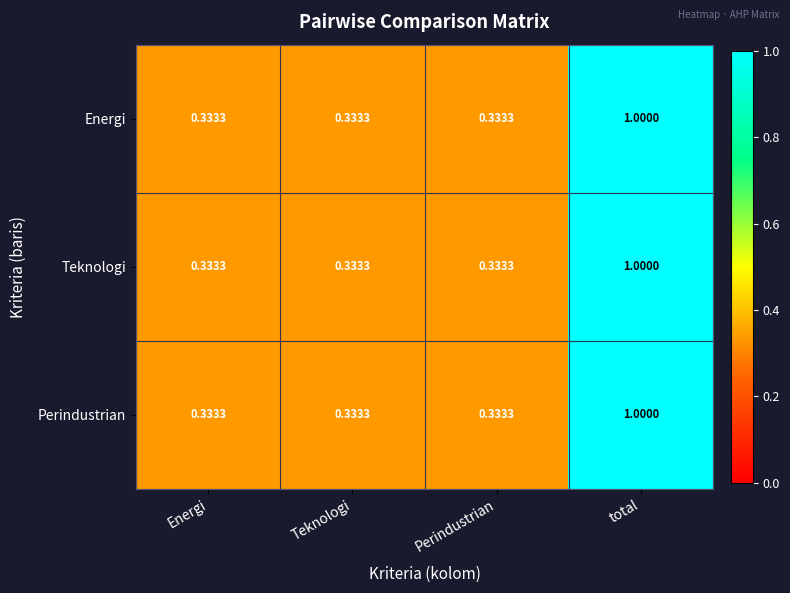

Is the value of Teknologi at total greater than the value of Energi at Energi?

Yes